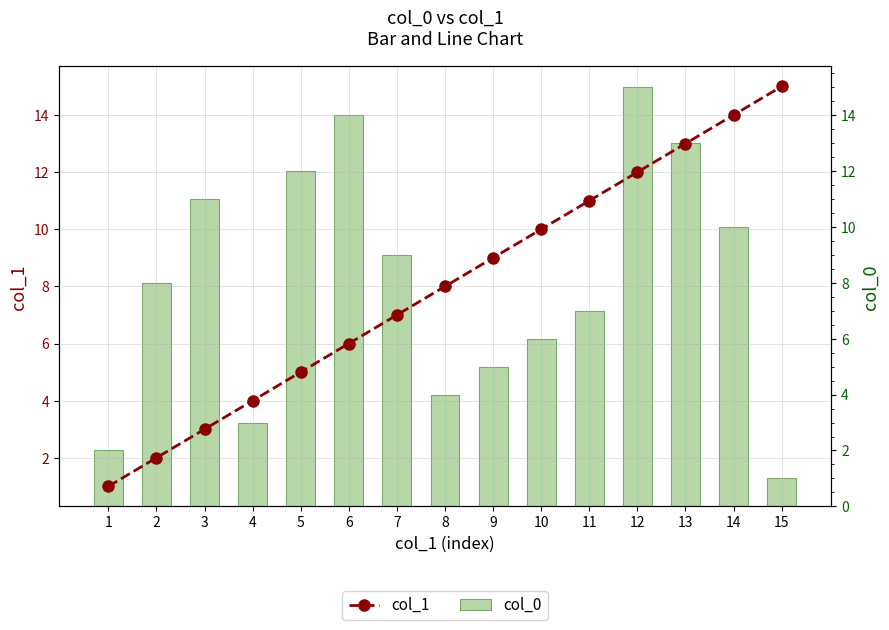

Rank the categories by col_1 value from highest to lowest.

15, 14, 13, 12, 11, 10, 9, 8, 7, 6, 5, 4, 3, 2, 1